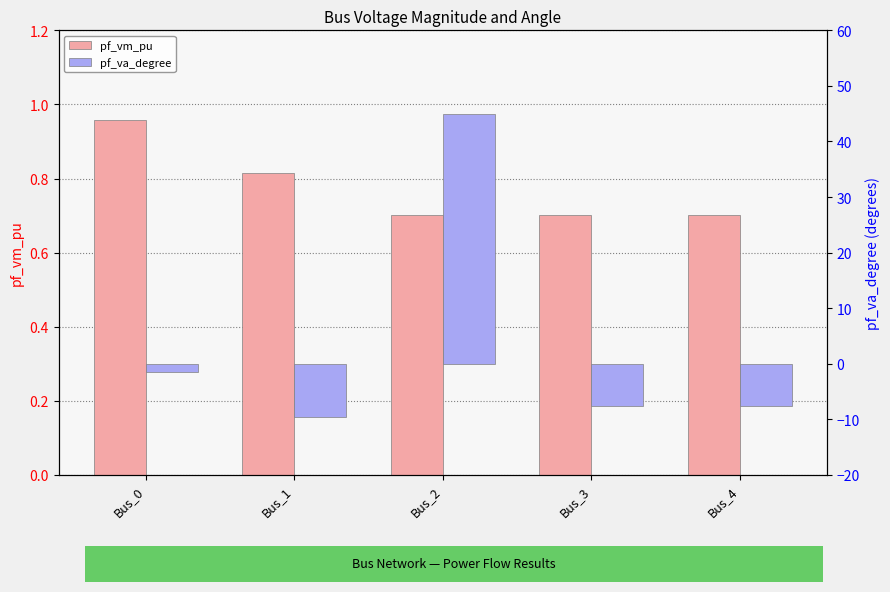

List the labels in order of pf_vm_pu value, smallest first.

Bus_2, Bus_3, Bus_4, Bus_1, Bus_0